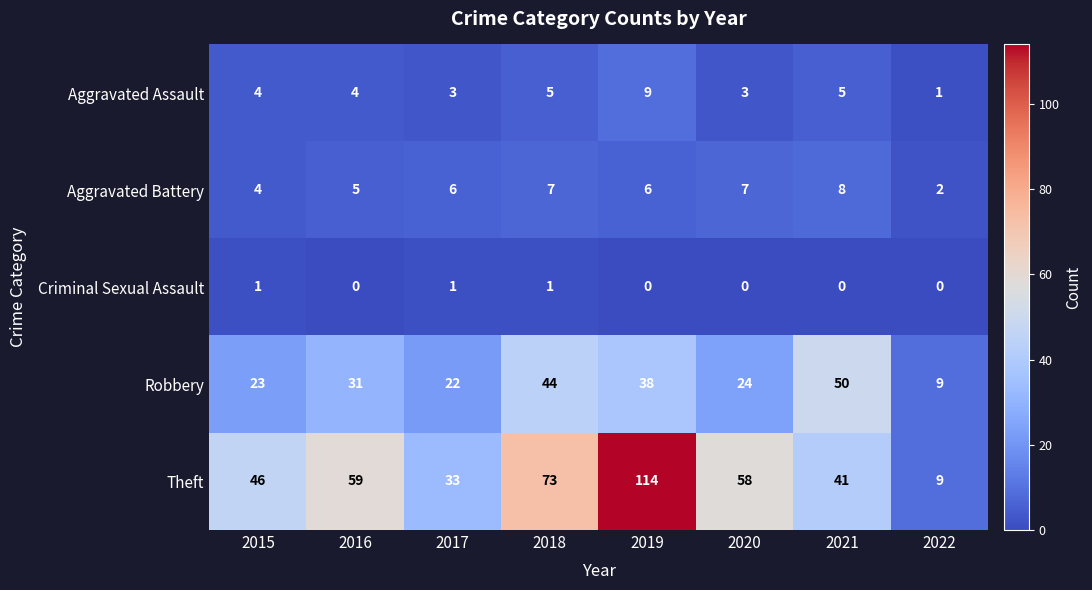

How many Aggravated Assault values are between 3 and 5?

6